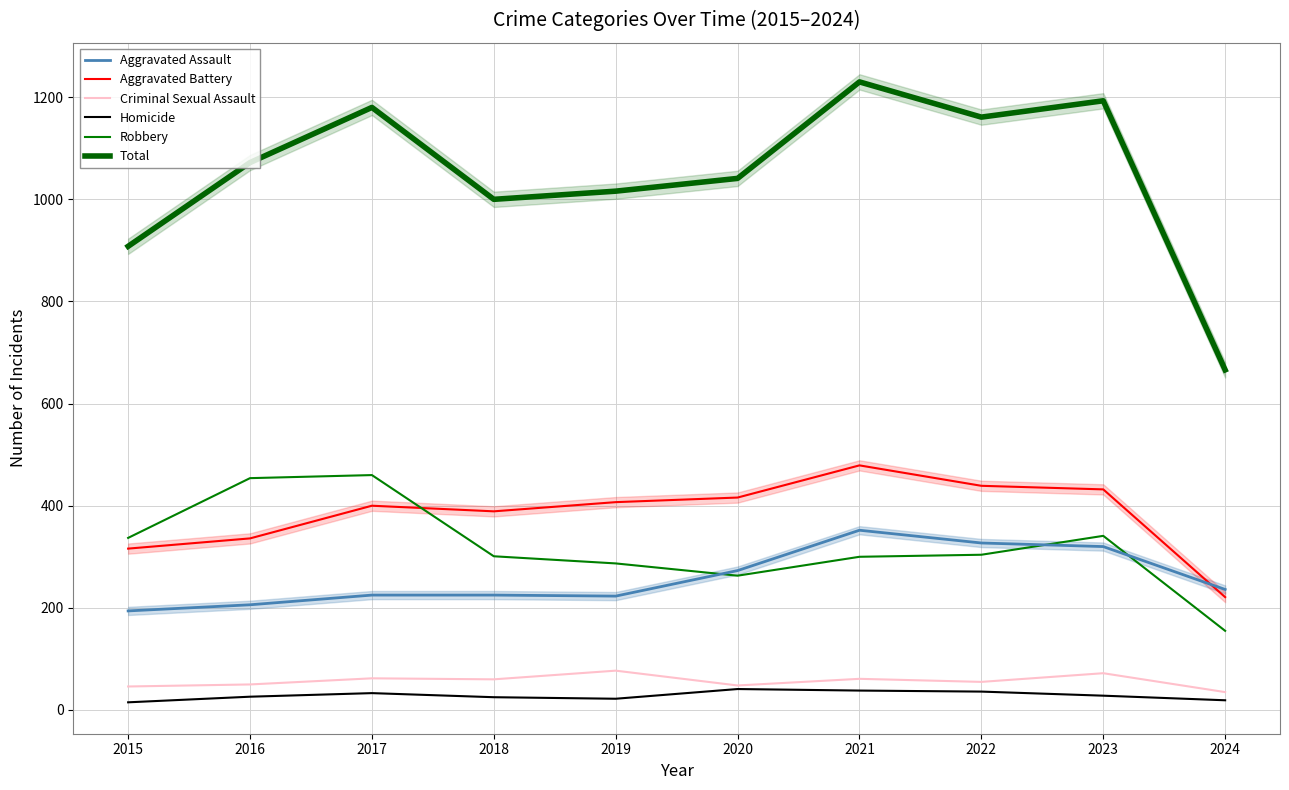

Between 2016 and 2023, which series saw the biggest shift?

Total